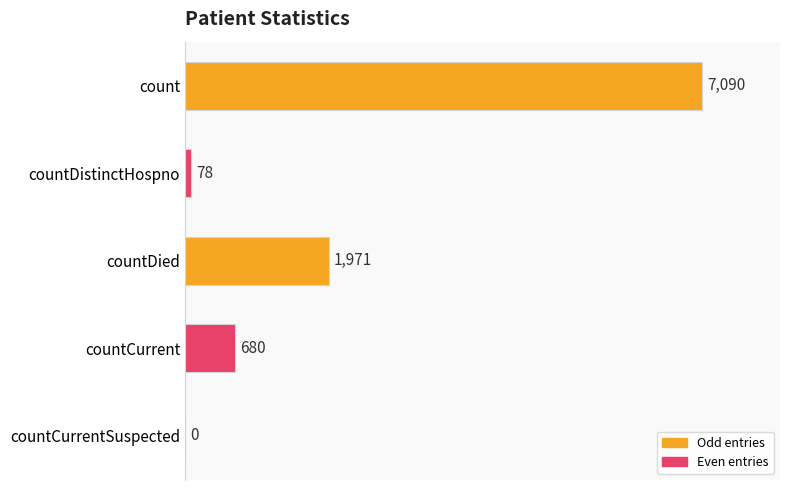

What is the sum of all values?

9819